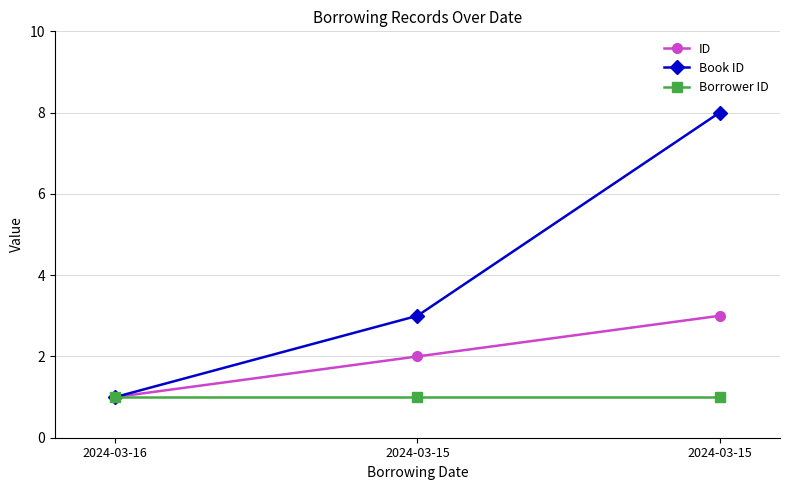

Count the ID values in the range 1 to 3.

3